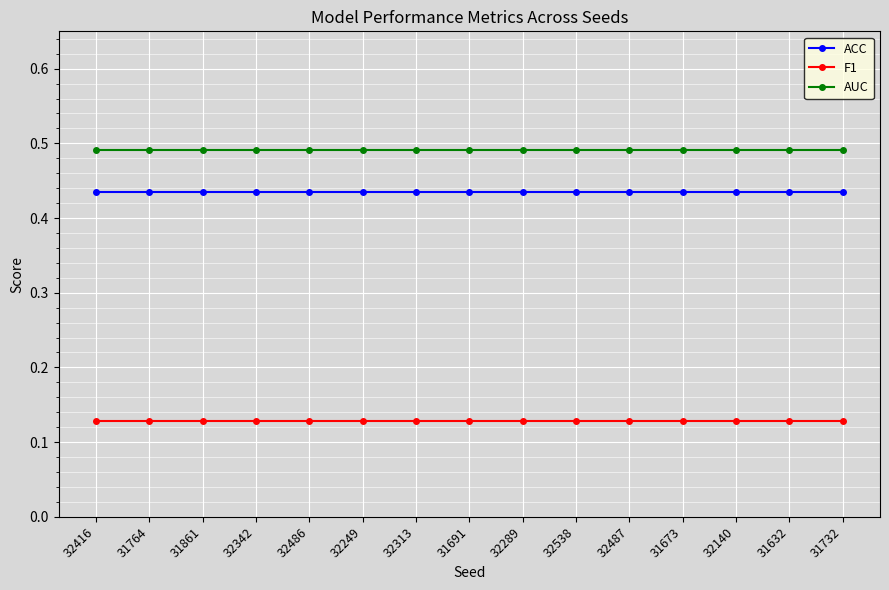

True or false: F1 and AUC intersect in this chart.

False